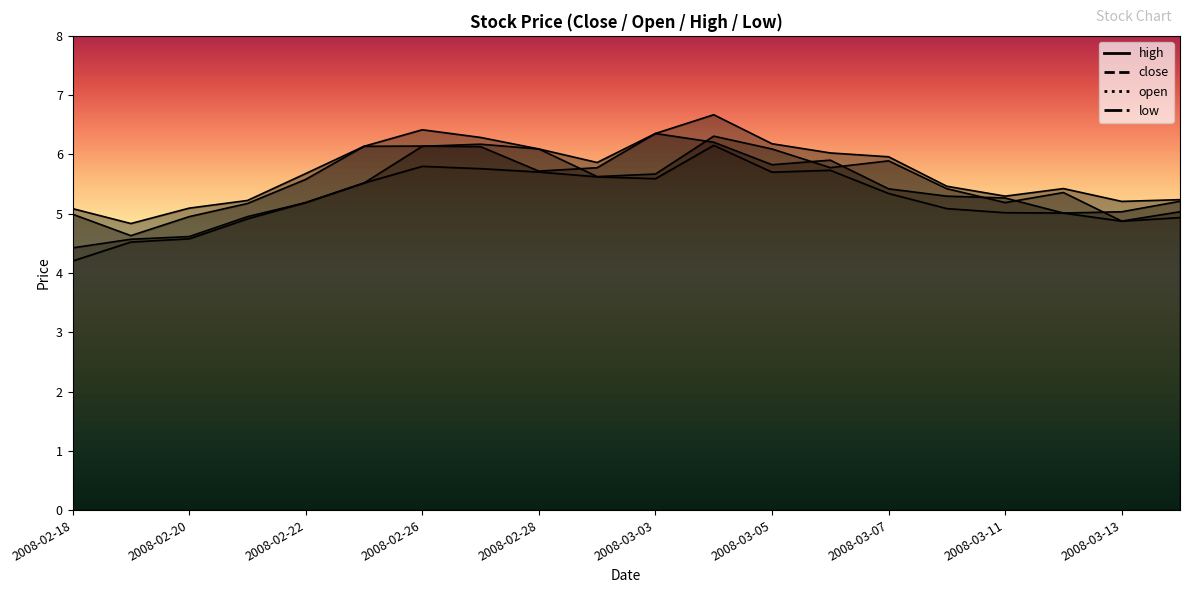

Which series has the widest spread of values?

low